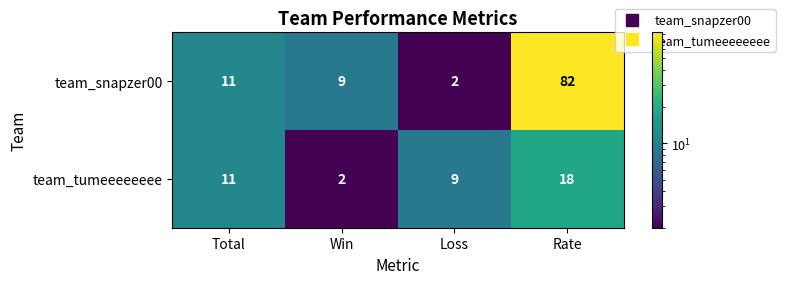

Which series has the largest total across all categories?

team_snapzer00